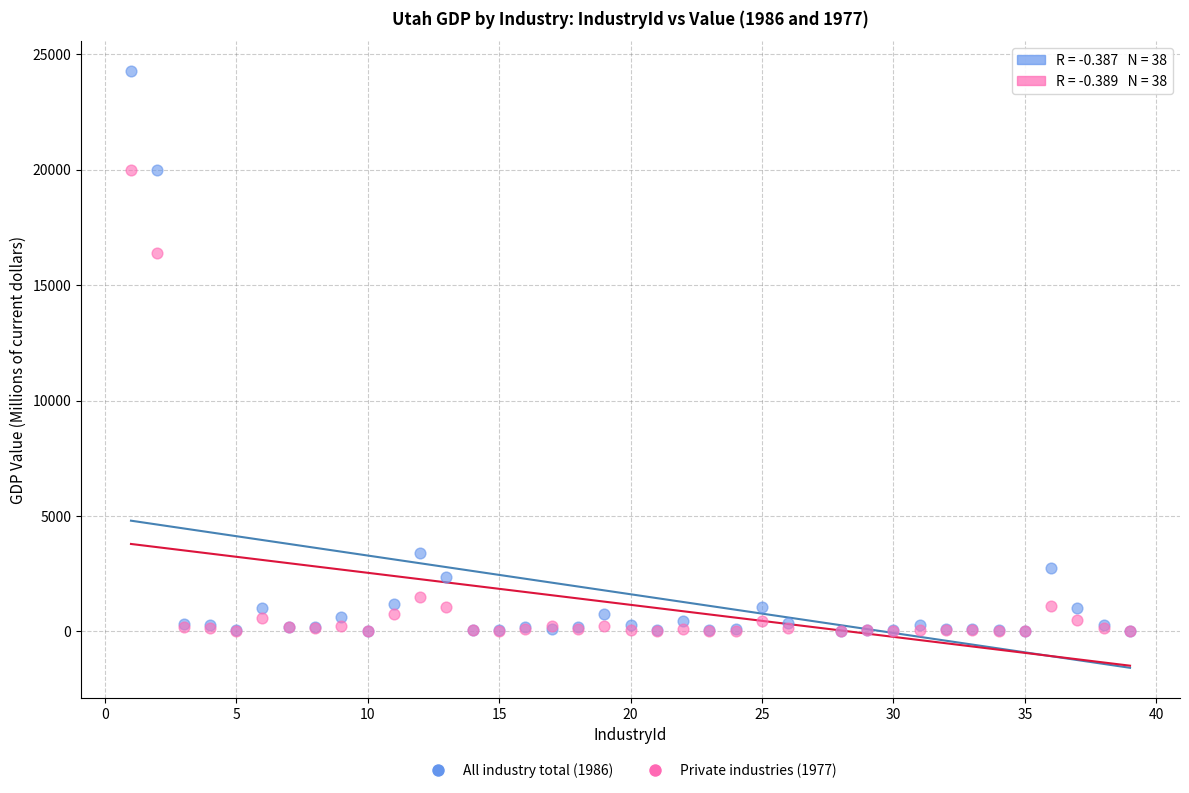

Which series has the widest spread of Y values?

All industry total (1986)